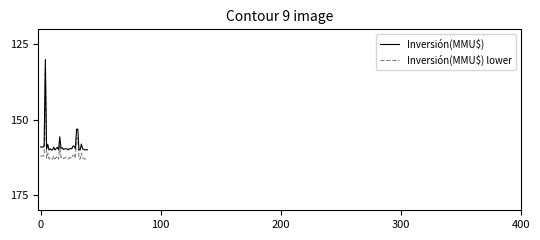

What is the greatest value displayed?

163.0